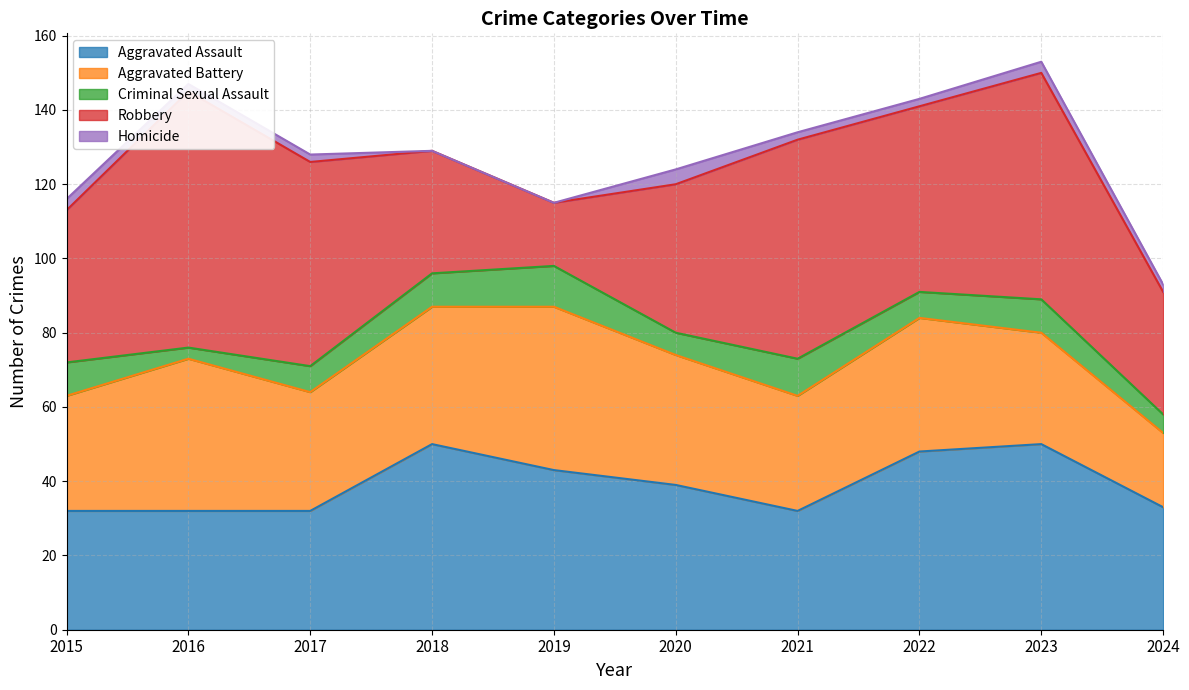

Reading left to right, list all the values displayed in this chart.

Aggravated Assault: 32	32	32	50	43	39	32	48	50	33
Aggravated Battery: 31	41	32	37	44	35	31	36	30	20
Criminal Sexual Assault: 9	3	7	9	11	6	10	7	9	5
Robbery: 41	69	55	33	17	40	59	50	61	33
Homicide: 3	2	2	0	0	4	2	2	3	2